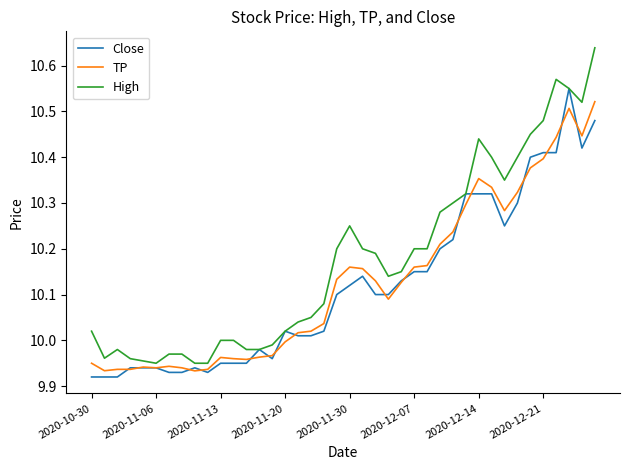

Which series has the widest spread of values?

High